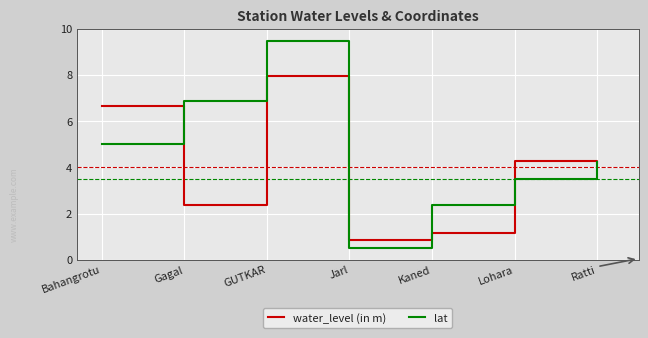

At which label does lat first exceed 4?

Bahangrotu